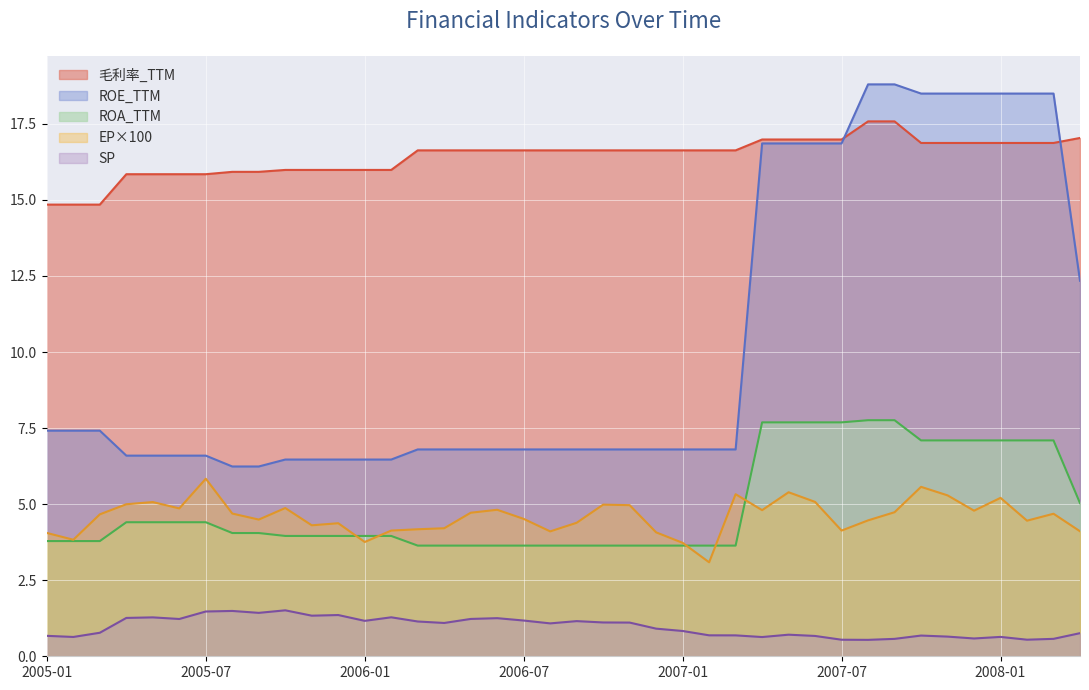

Where is 毛利率_TTM nearest to the value 15?

2005-01